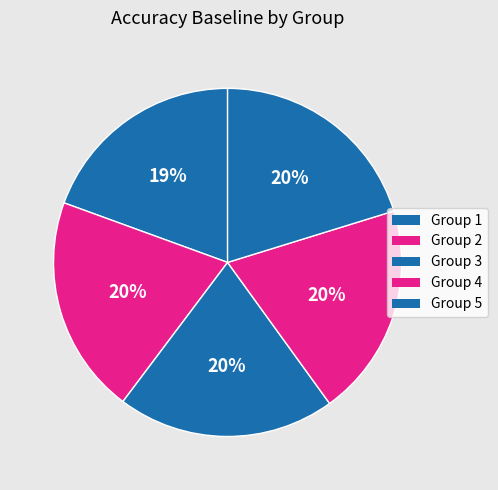

How many slices are in this pie chart?

5